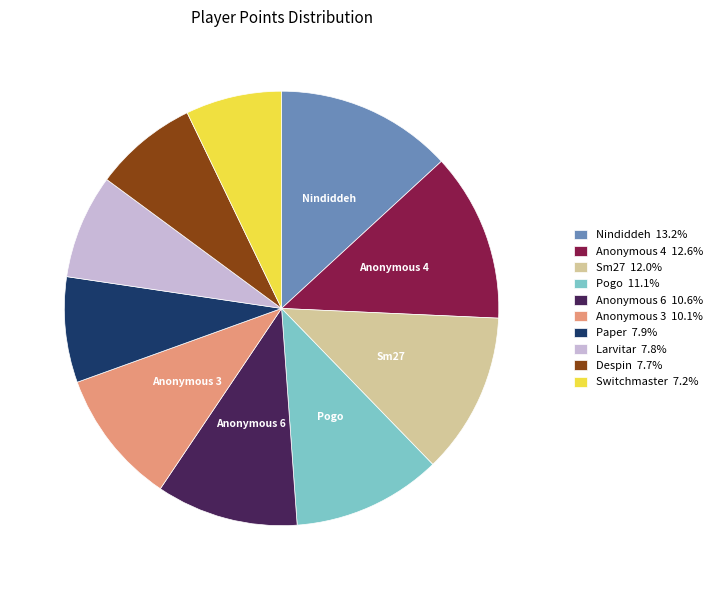

True or false: Sm27 accounts for 18% of the total.

False